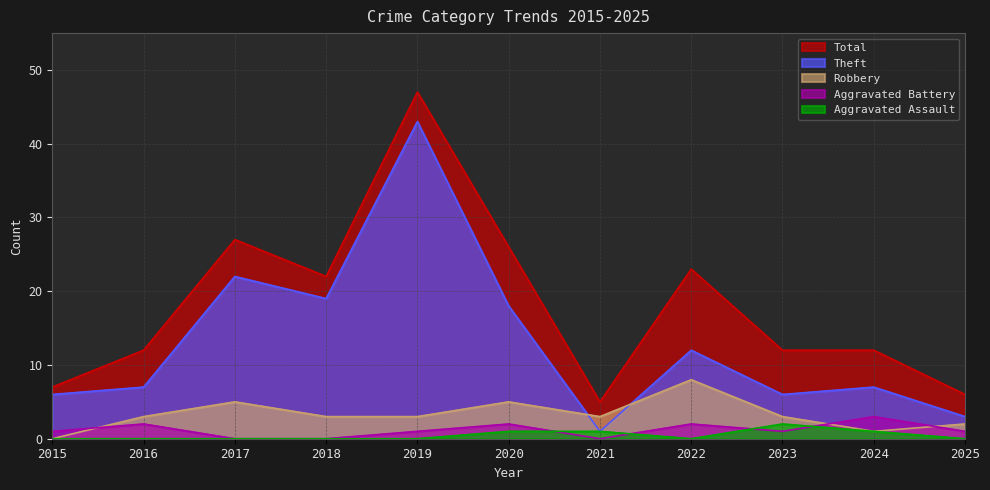

At which category is the sum across all series the highest?

2019